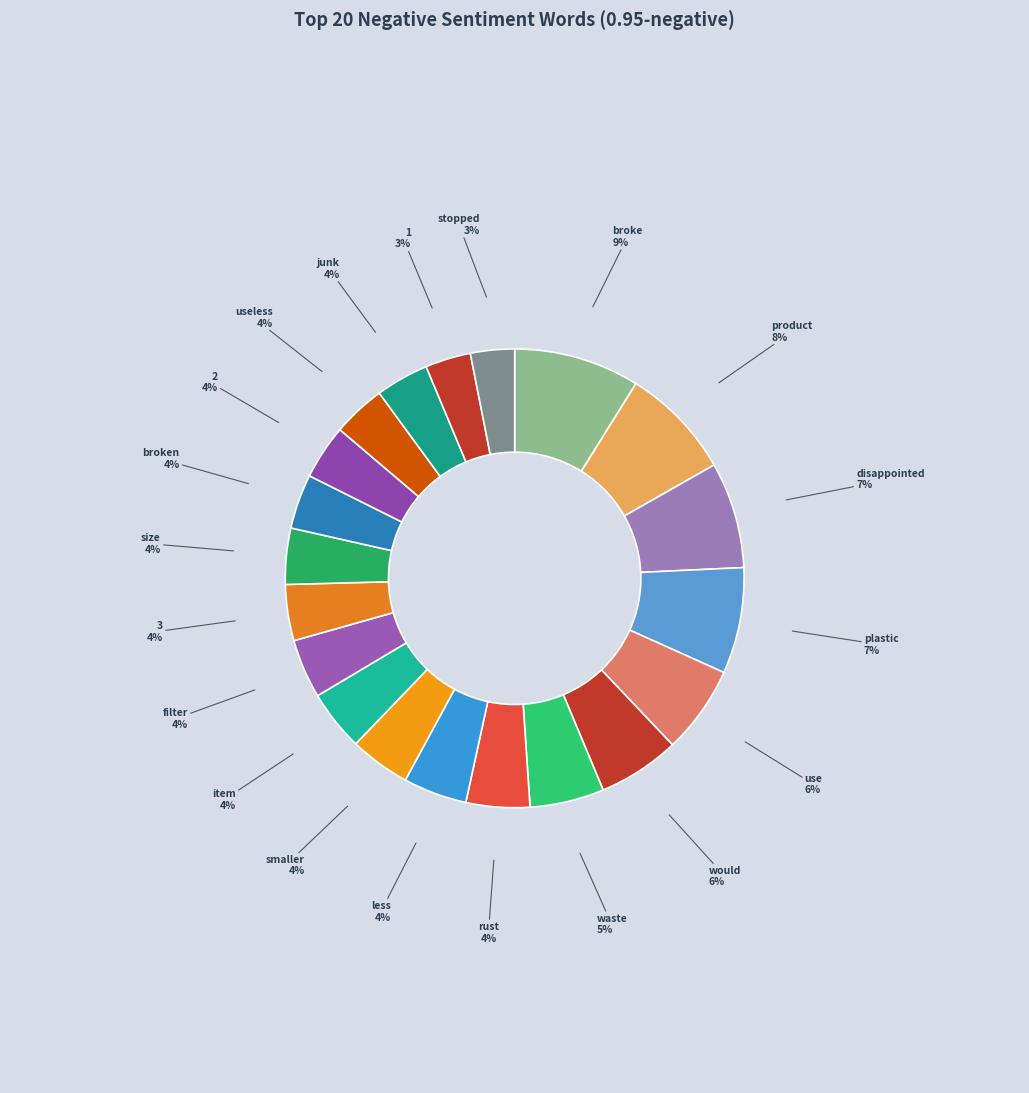

To the nearest percent, what is the difference between the largest and smallest slice percentages?

6%